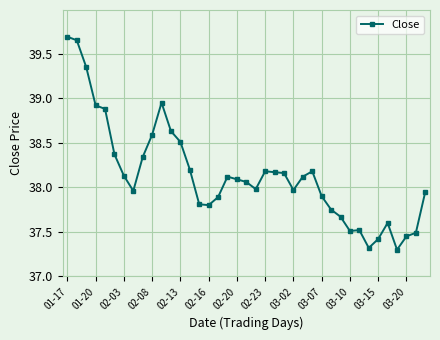

What is the difference between the second highest and second lowest values?

2.3